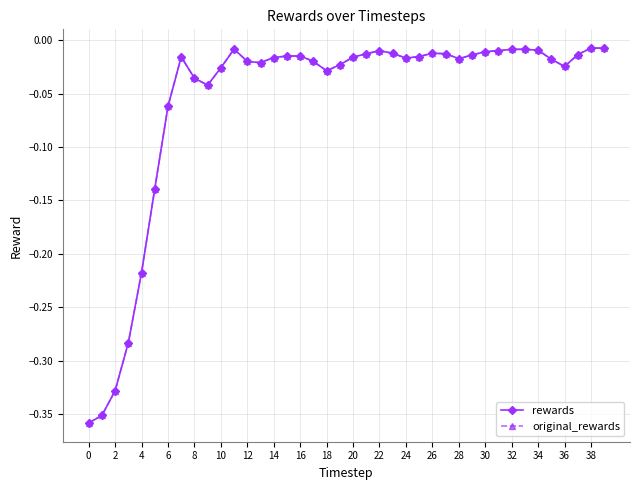

What is the minimum value for original_rewards?

-0.4